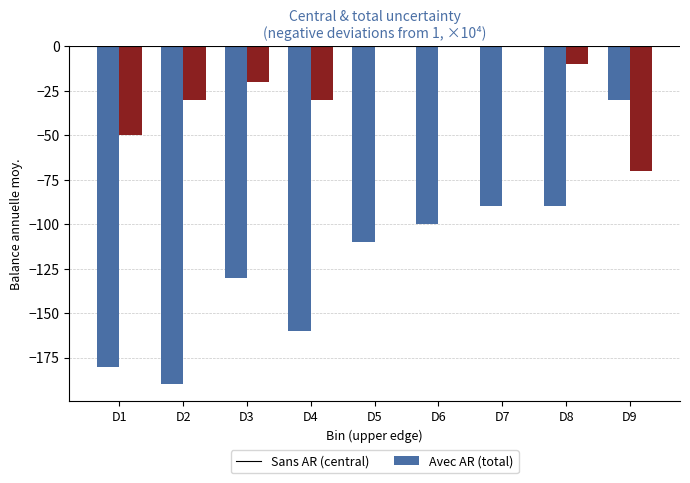

How many groups of bars are there?

9